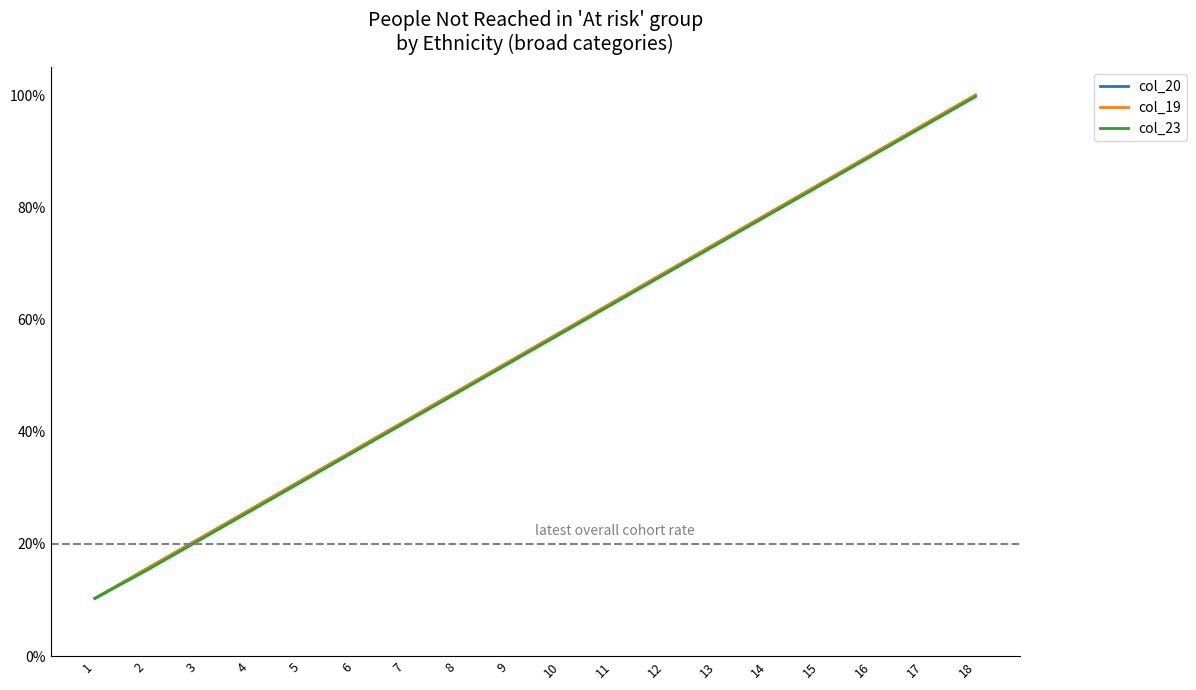

Is the value of col_23 at 14 greater than the value of col_19 at 14?

No